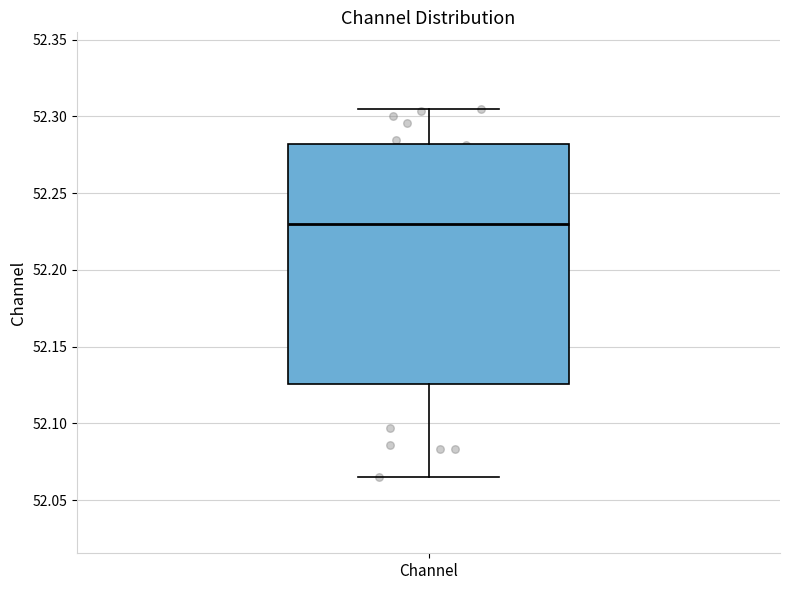

Where does the upper whisker of the box for Channel end on the y-axis? The values are not printed on the chart, so give them approximately, as read against the axis.

52.305